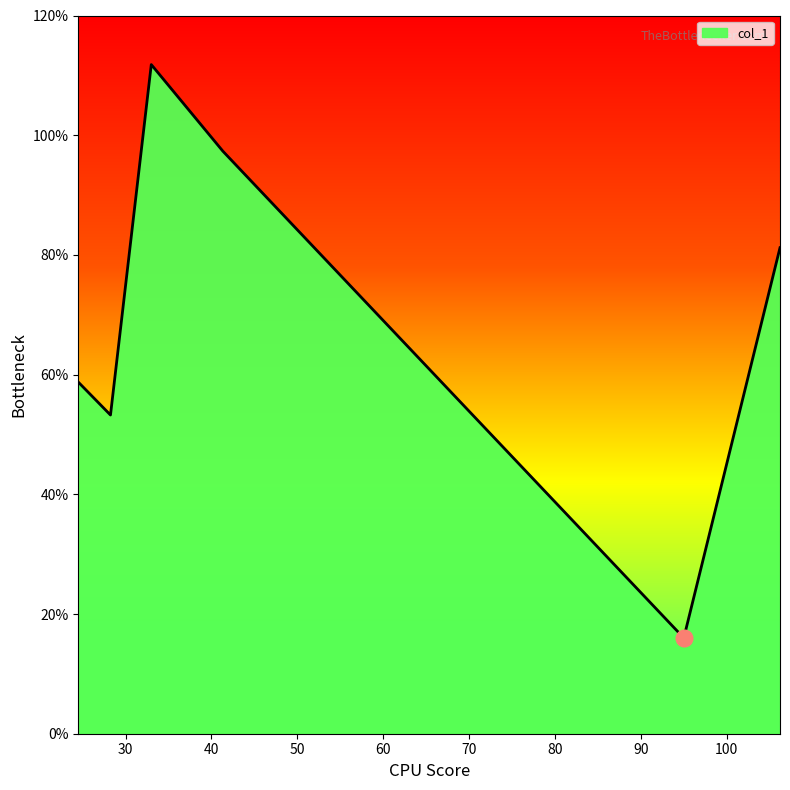

What is the difference between the second highest and minimum values?

81.3